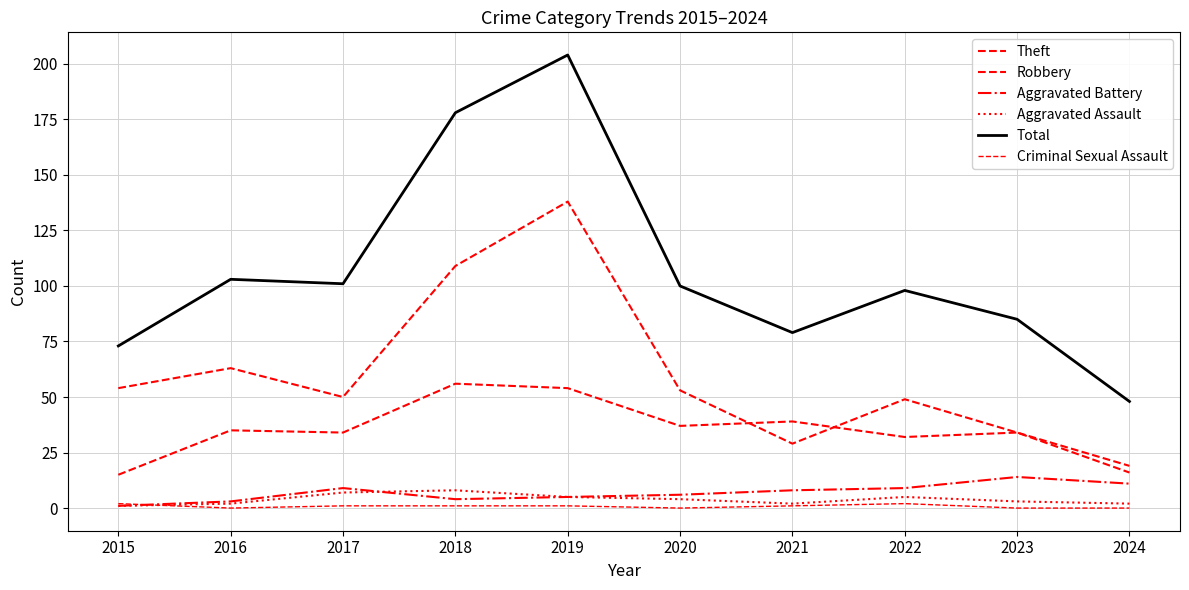

Which label corresponds to the smallest value in the chart?

2016